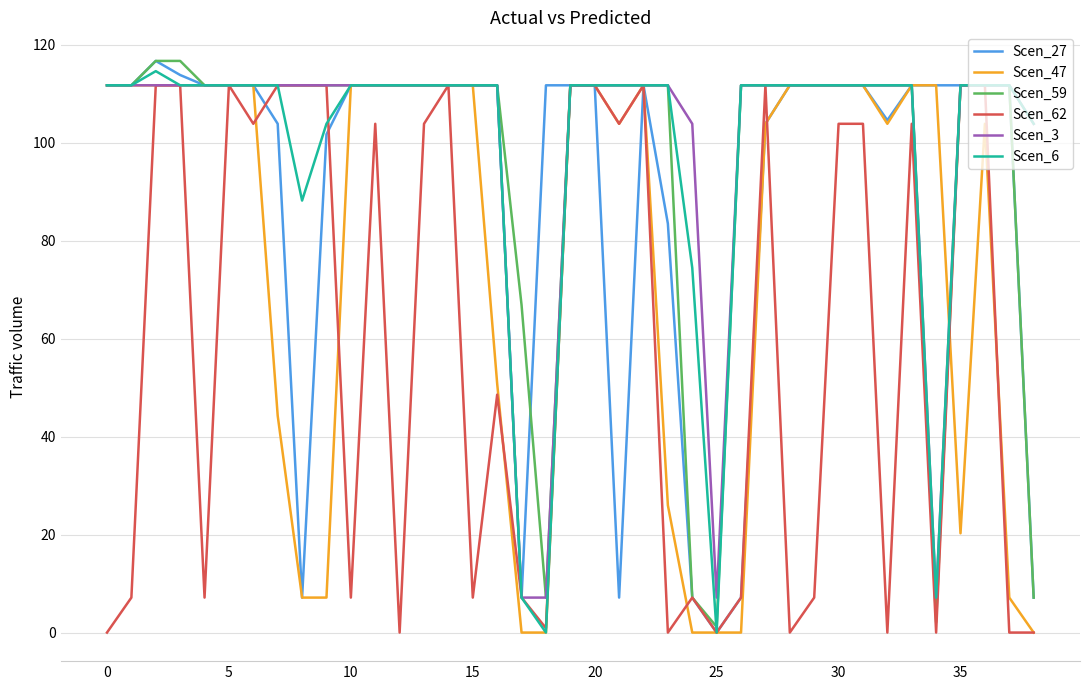

What is the highest value of the Scen_6 series?

114.6